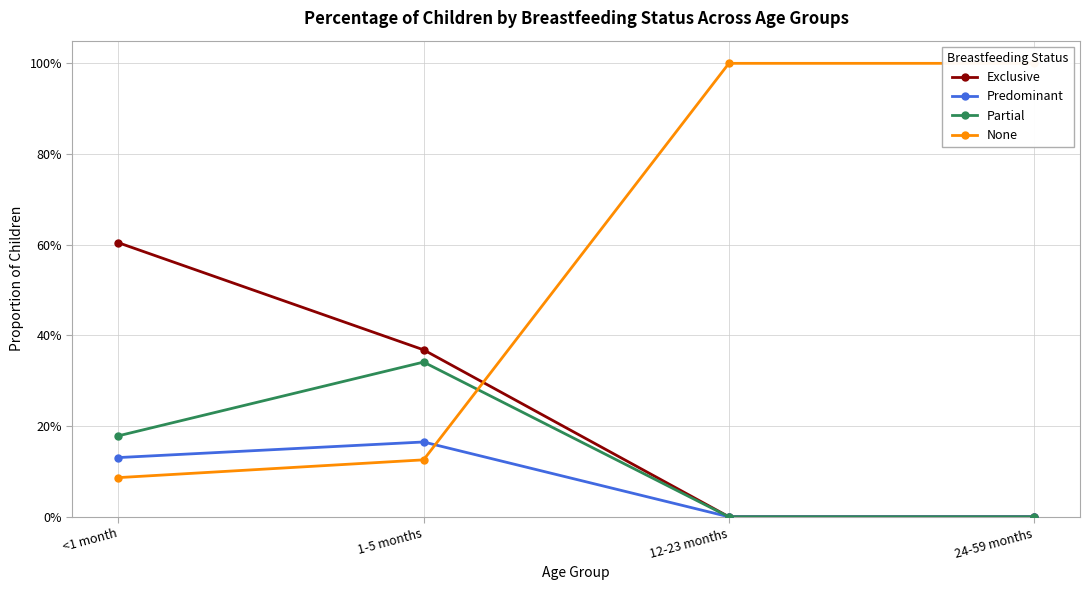

What is the sum of the Exclusive values at <1 month and 12-23 months?

0.6